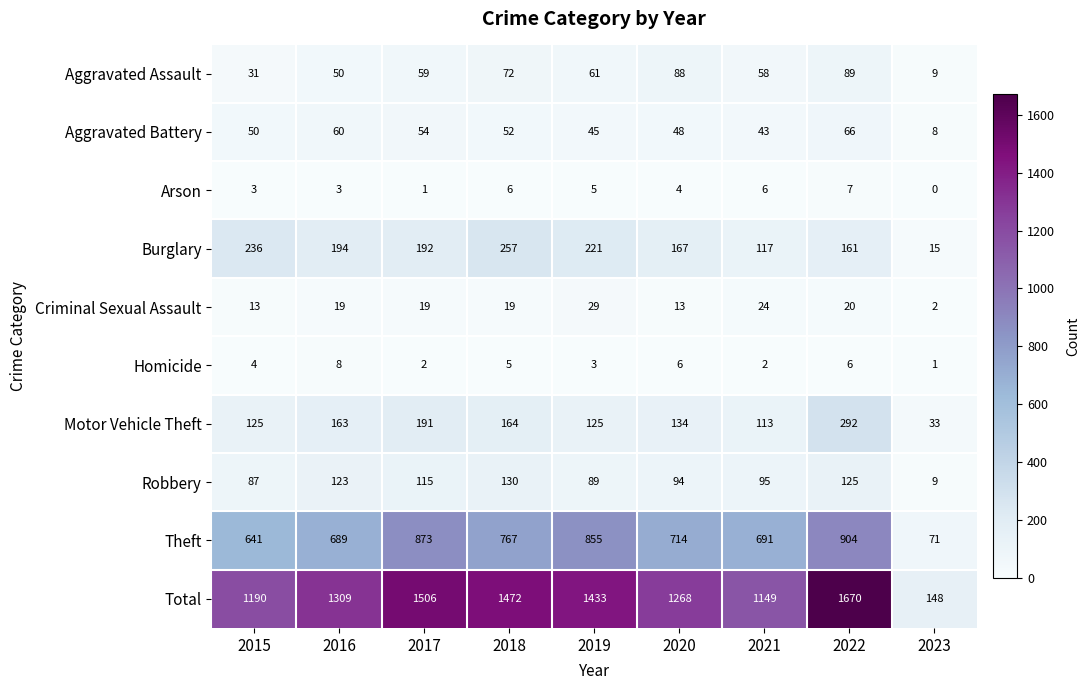

How many categories are shown in the chart?

9